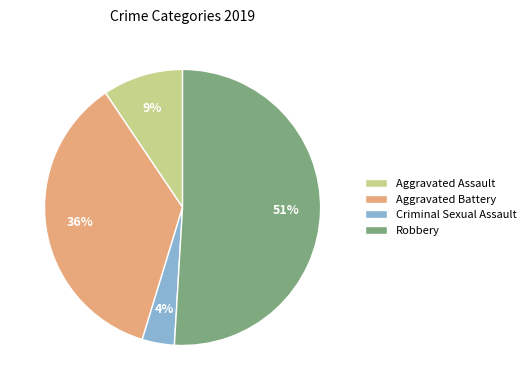

How many slices are in this pie chart?

4